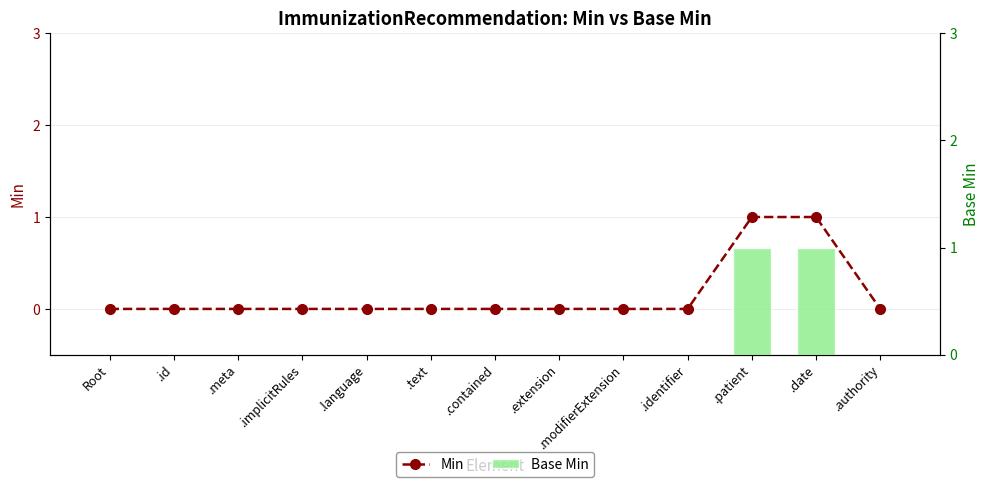

What is the label of the 6th bar from the left?

.text